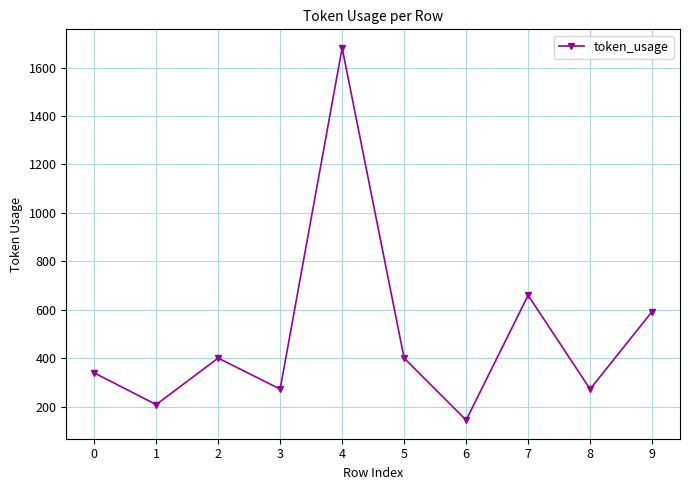

At which category does the data reach its first local valley?

1